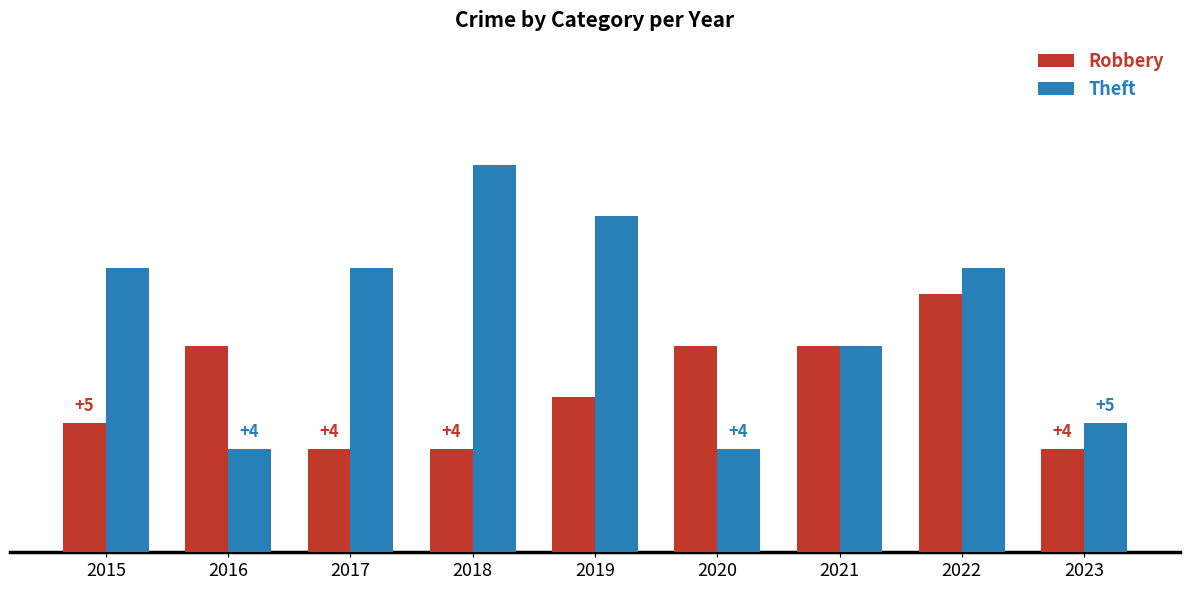

What is the difference between the highest and lowest values at 2018?

11